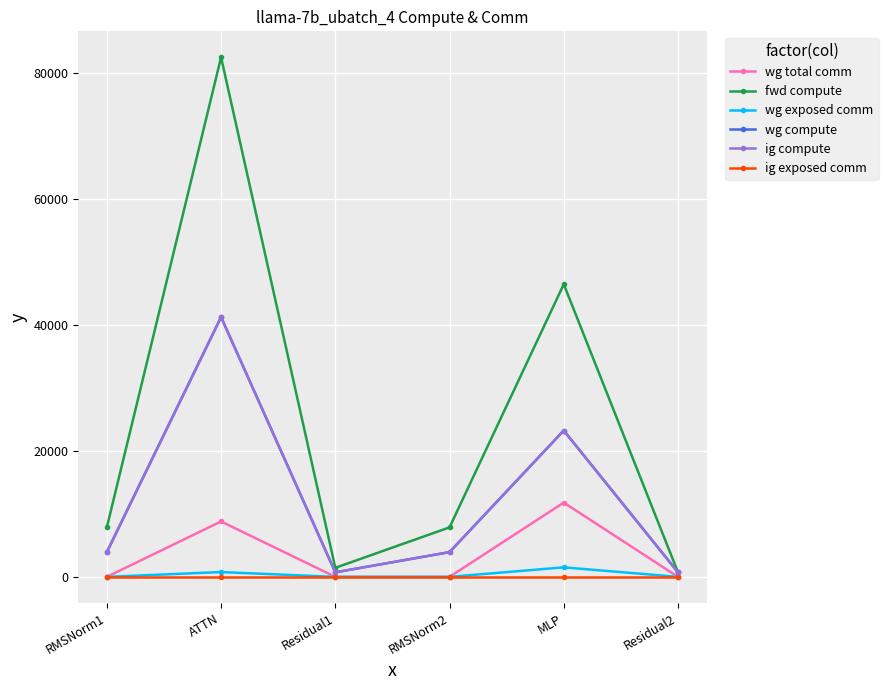

Reading left to right, transcribe all the data shown in this chart.

wg total comm: RMSNorm1=0.0	ATTN=8791.0	Residual1=0.0	RMSNorm2=0.0	MLP=11785.3	Residual2=0.0
fwd compute: RMSNorm1=7851.9	ATTN=82441.6	Residual1=1435.6	RMSNorm2=7851.9	MLP=46433.5	Residual2=717.8
wg exposed comm: RMSNorm1=0.0	ATTN=761.0	Residual1=0.0	RMSNorm2=0.0	MLP=1509.1	Residual2=0.0
wg compute: RMSNorm1=3925.9	ATTN=41220.8	Residual1=717.8	RMSNorm2=3925.9	MLP=23216.8	Residual2=717.8
ig compute: RMSNorm1=3925.9	ATTN=41220.8	Residual1=717.8	RMSNorm2=3925.9	MLP=23216.8	Residual2=717.8
ig exposed comm: RMSNorm1=0.0	ATTN=0.0	Residual1=0.0	RMSNorm2=0.0	MLP=0.0	Residual2=0.0